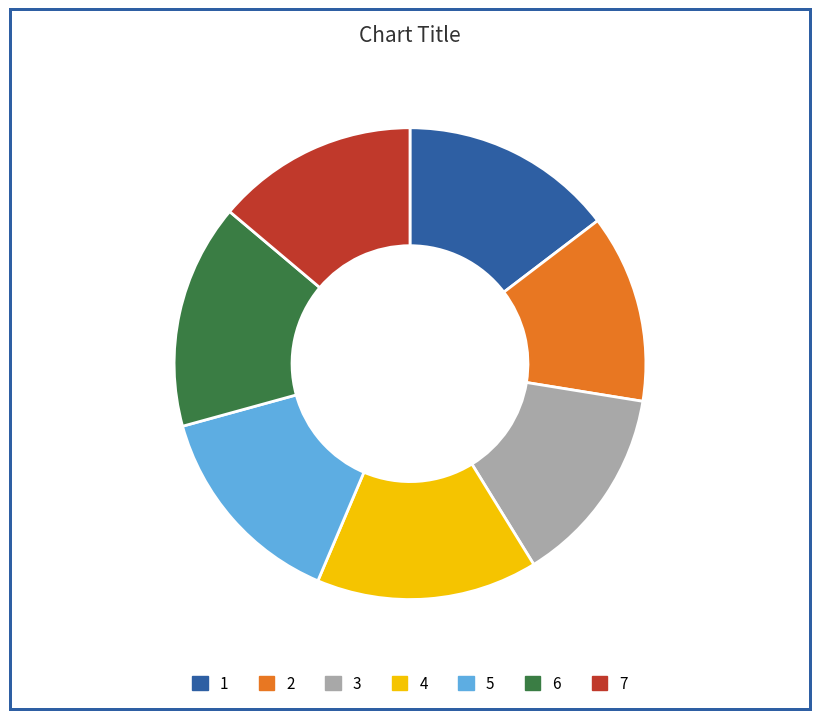

The 4 slice represents 15% of the pie. True or false?

True